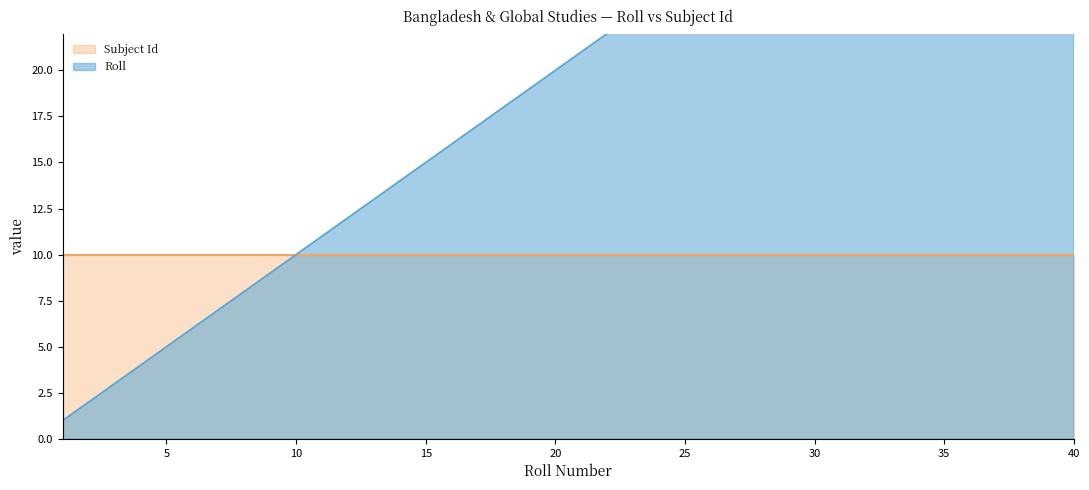

Between 8 and 18, which is larger?

18